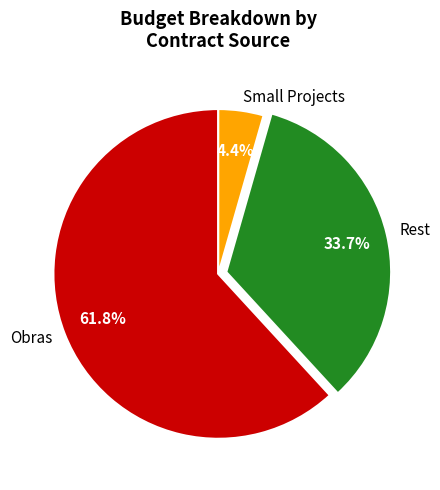

How many segments does this pie chart have?

3